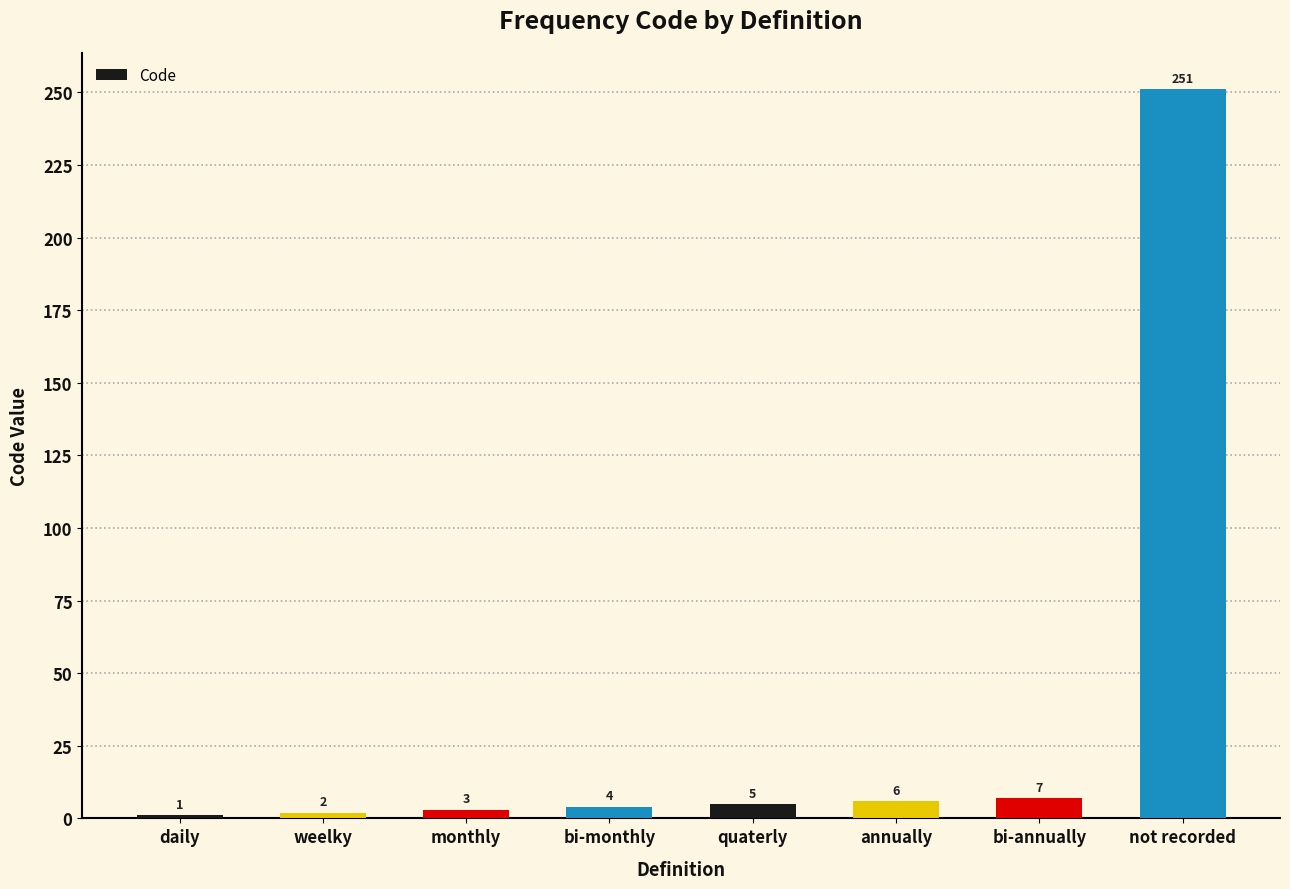

What is the change in value from daily to annually?

+5